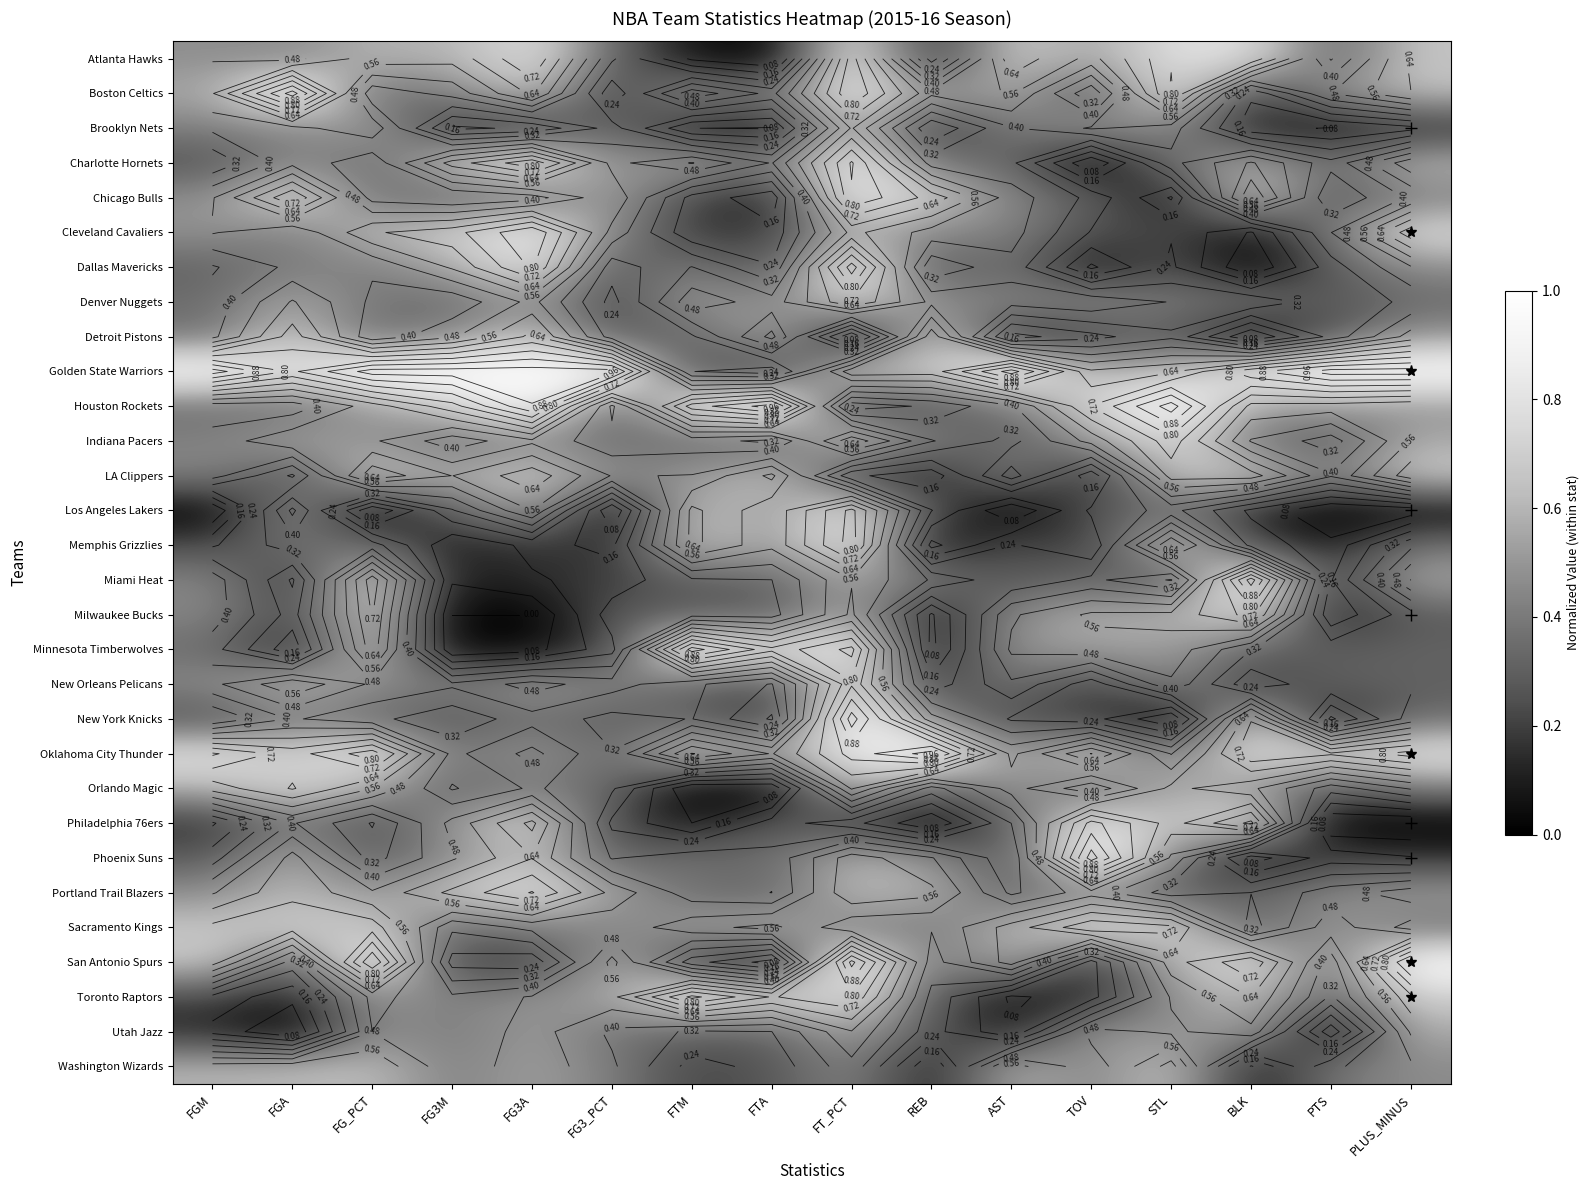

List the labels in order of Utah Jazz value, largest first.

PLUS_MINUS, FT_PCT, BLK, FG3A, TOV, FG_PCT, STL, FG3M, FG3_PCT, FTA, FTM, REB, FGM, AST, PTS, FGA